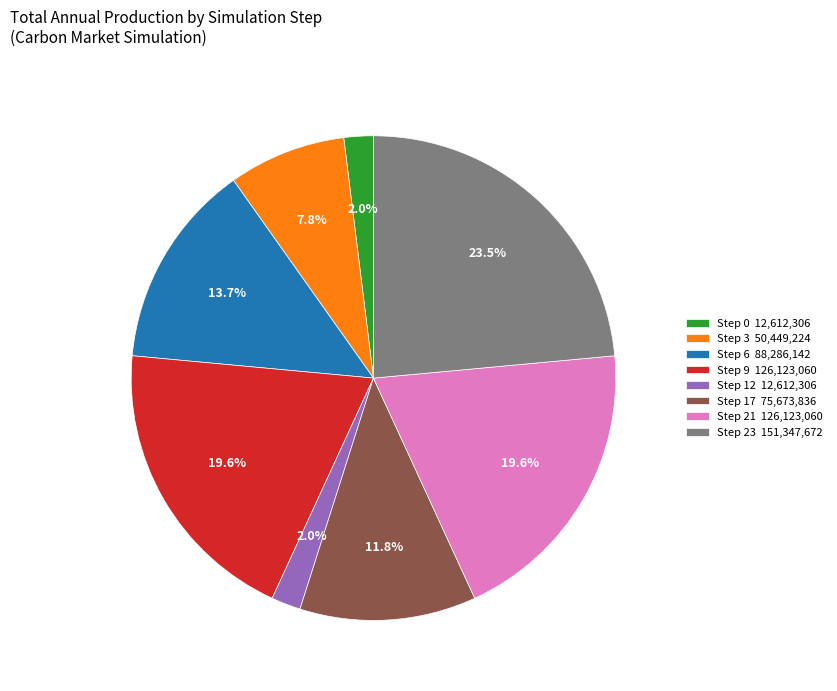

Approximately how many times larger is the value at Step 9 126,123,060 compared to Step 17 75,673,836?

1.7